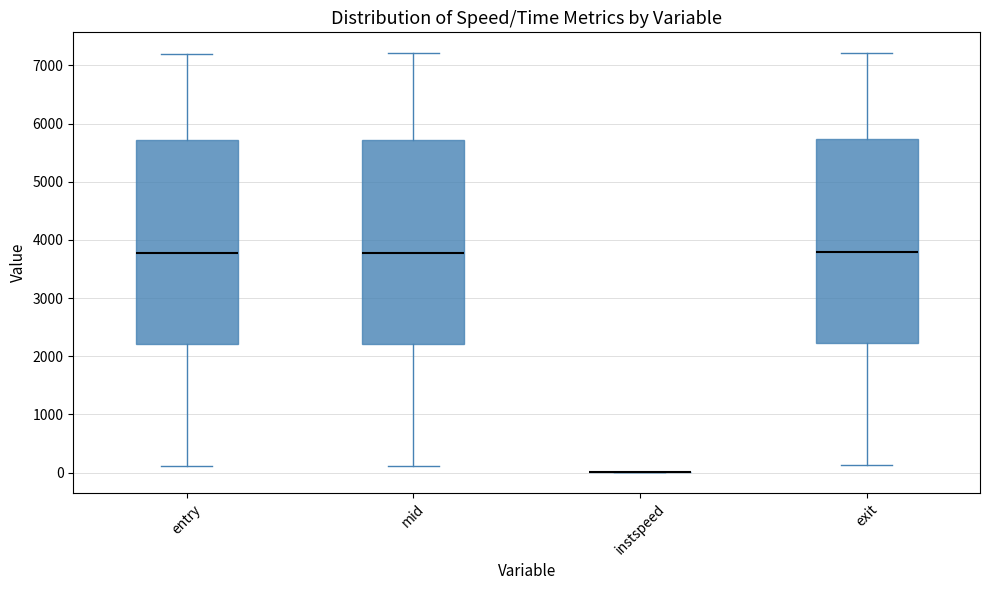

Reading left to right, transcribe this box plot: for each box, give where its median line is, the range the box spans, and where its two whiskers end, as read against the y-axis. The values are not printed on the chart, so give them approximately, as read against the axis.

entry: median 3800, box 2200 to 5700, whiskers 100 to 7200
mid: median 3800, box 2200 to 5700, whiskers 100 to 7200
instspeed: box collapsed to a line at 0, whiskers 0 to 0
exit: median 3800, box 2200 to 5700, whiskers 100 to 7200